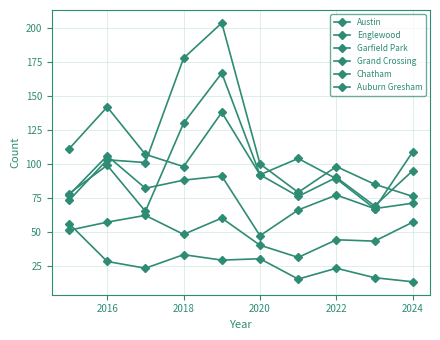

Is this an area chart (filled region under the line)?

No